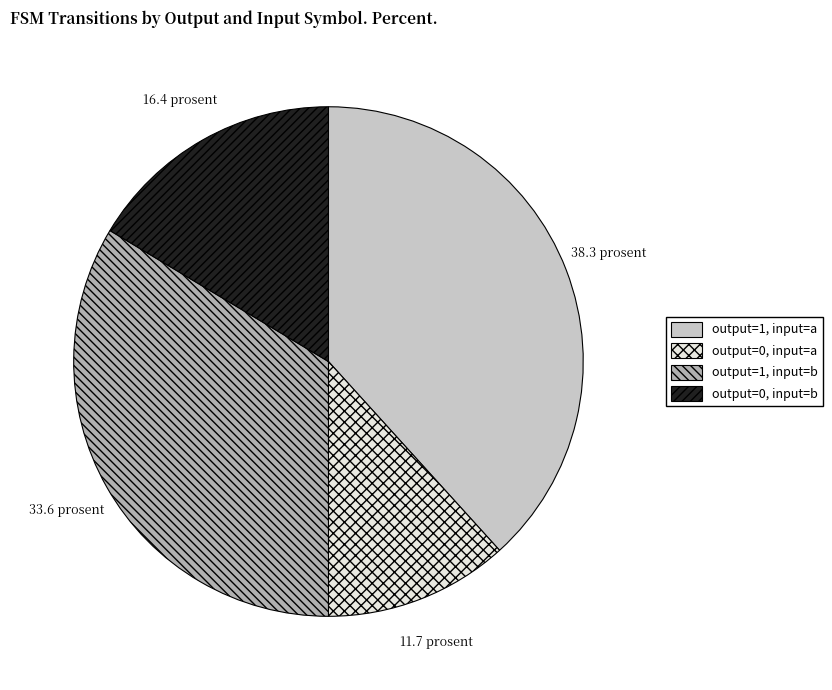

How many segments does this pie chart have?

4